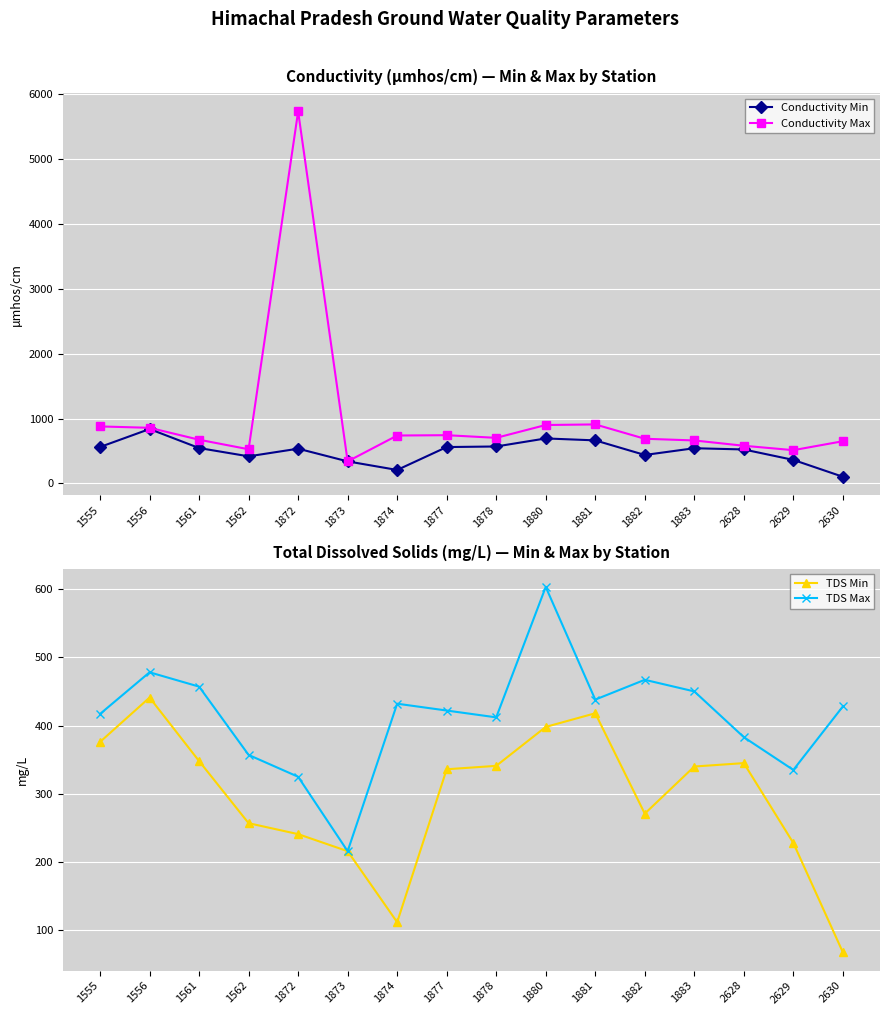

What is the spread (max minus min) of values at 1881?

491